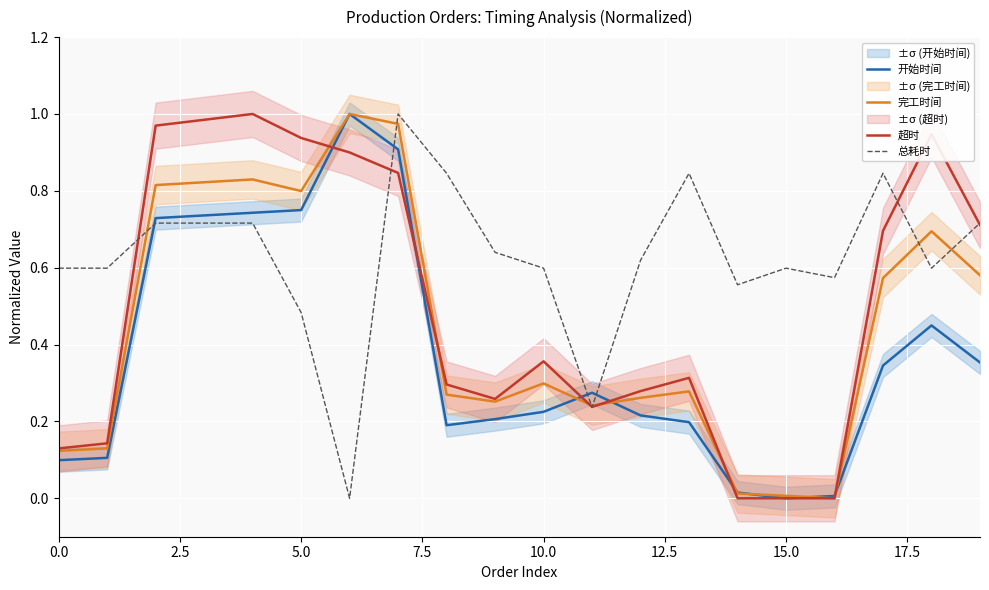

Is this an area chart (filled region under the line)?

No